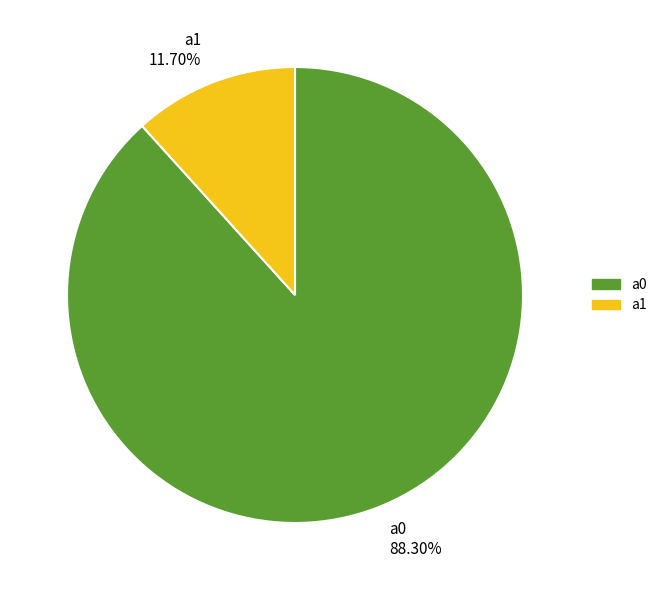

Which slice is the smallest?

a1